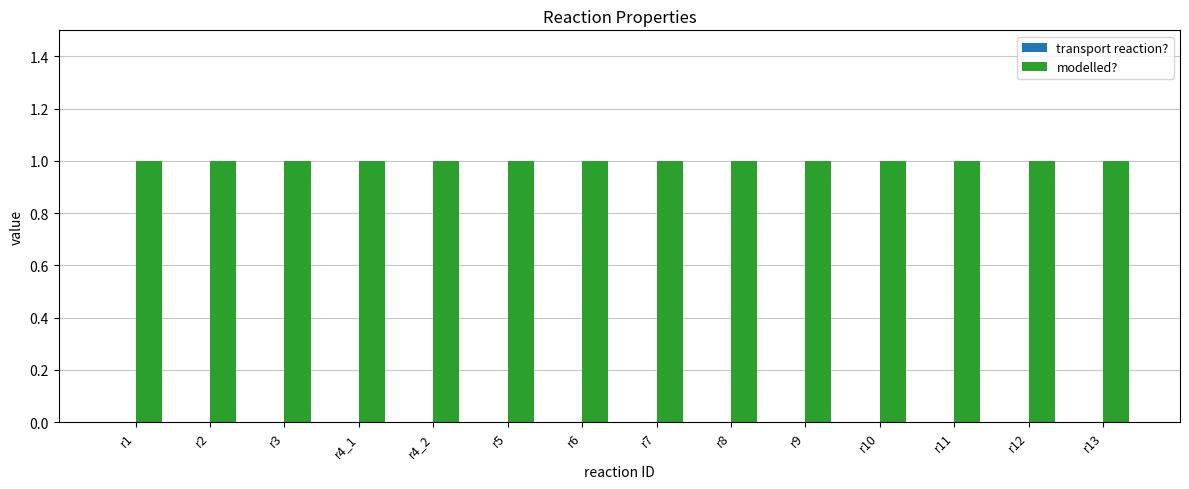

Count the number of categories in the chart.

14